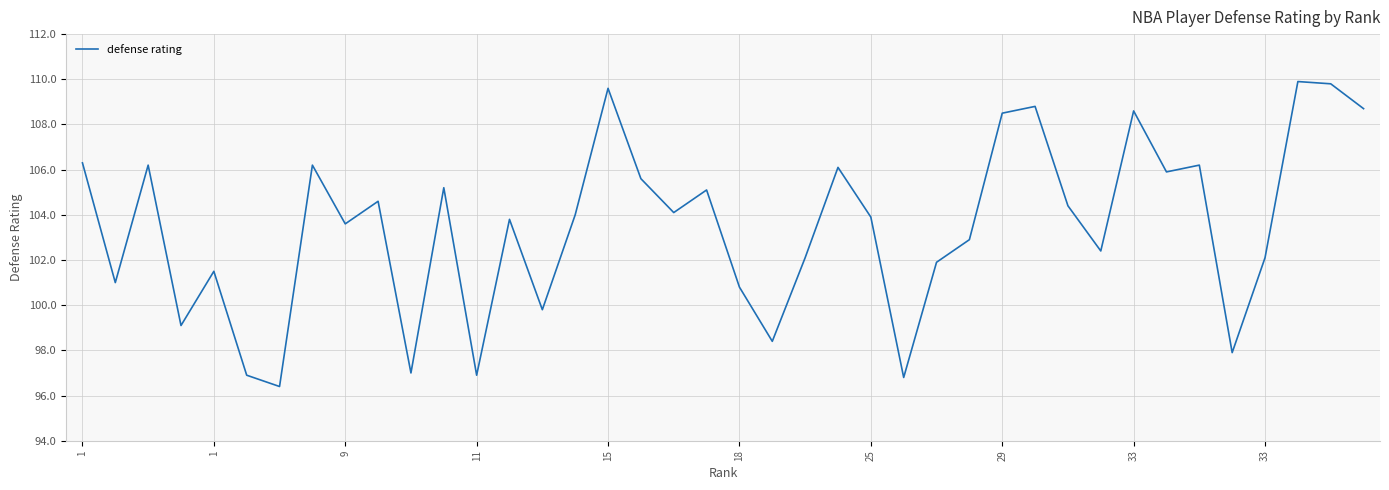

What is the difference between the maximum and minimum values?

13.5